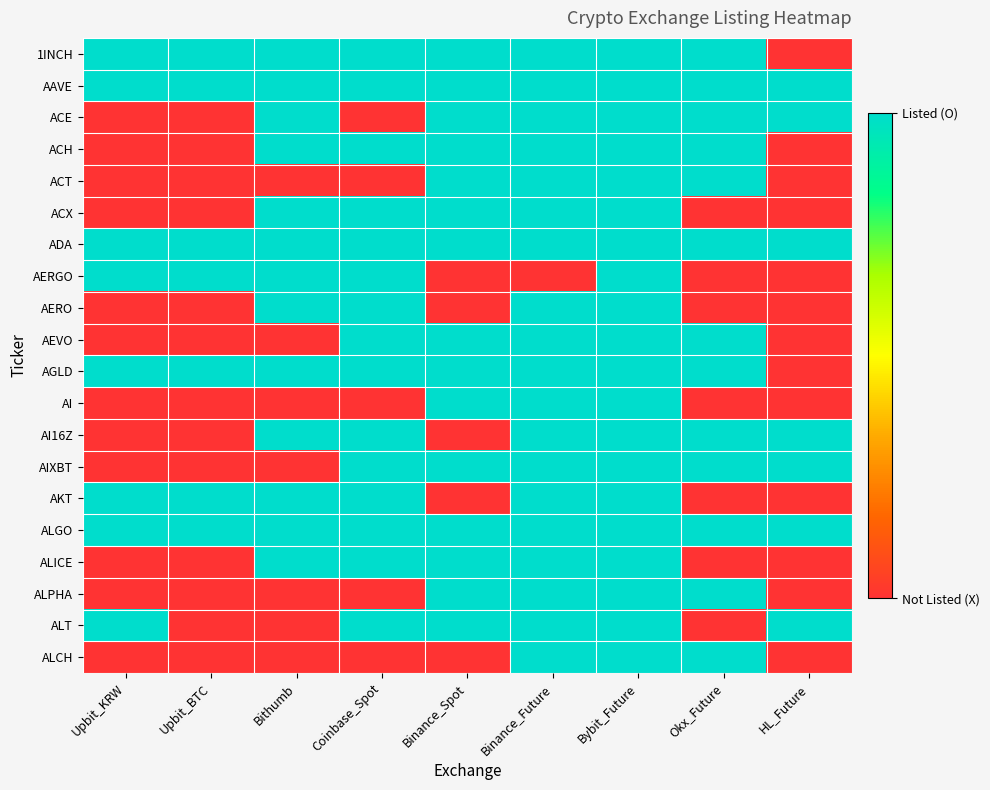

List the series in order of their peak value, lowest first.

1INCH, AAVE, ACE, ACH, ACT, ACX, ADA, AERGO, AERO, AEVO, AGLD, AI, AI16Z, AIXBT, AKT, ALGO, ALICE, ALPHA, ALT, ALCH